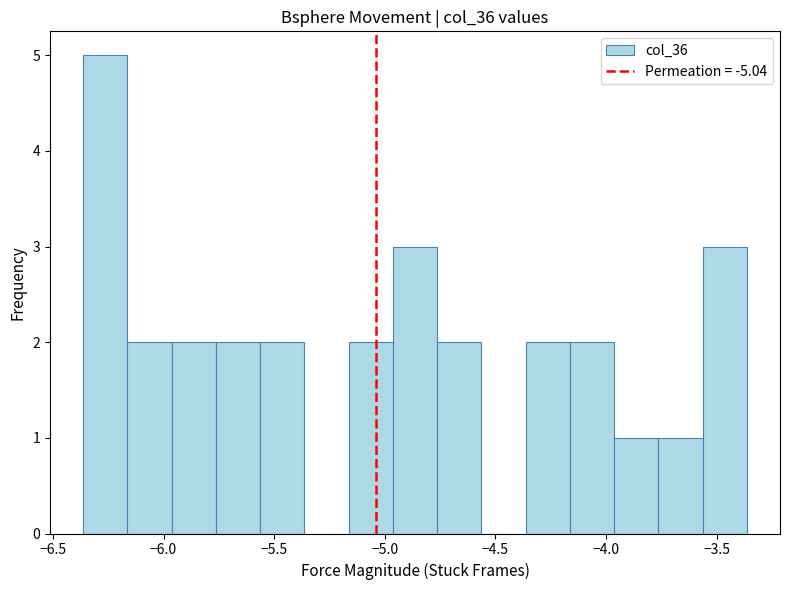

What is the height of the bar covering -4.95 to -4.75 on the x-axis? Neither the bar edges nor the heights are printed on the chart, so give them approximately, as read against the axes.

3